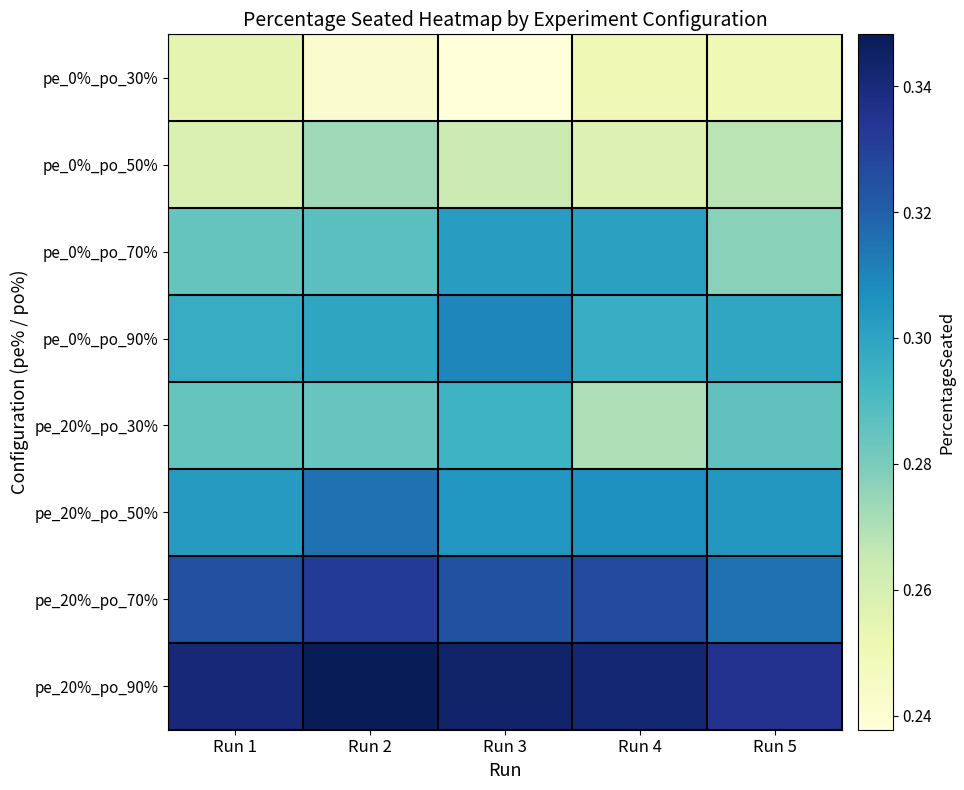

Count the number of data series in this chart.

8